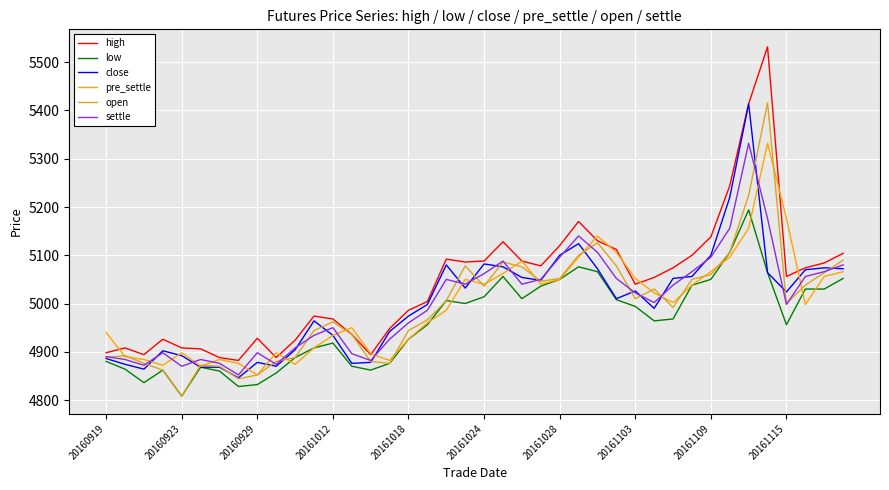

Which series has the widest spread of values?

high